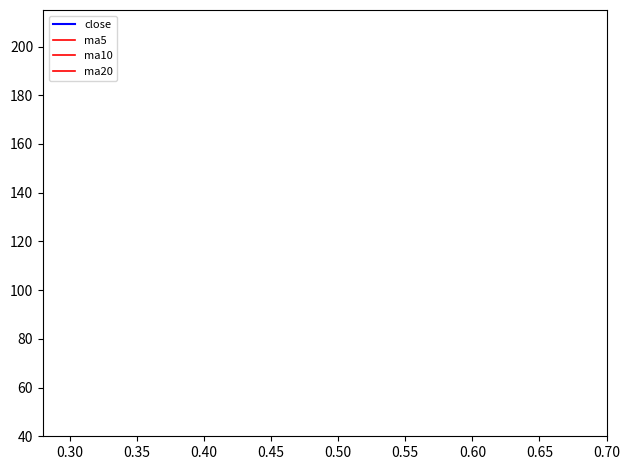

True or false: ma20 has more than 2 interior local peaks.

False